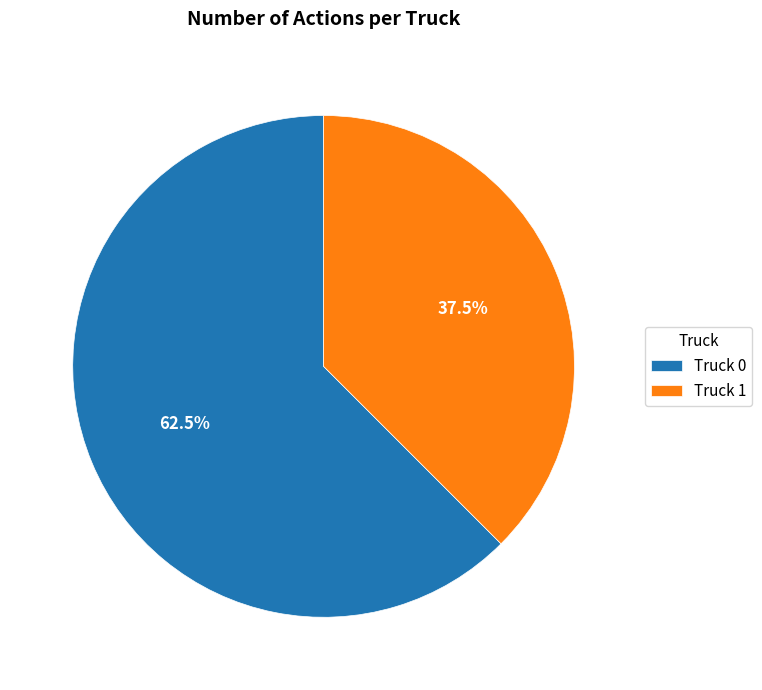

What is the largest slice in the pie chart?

Truck 0